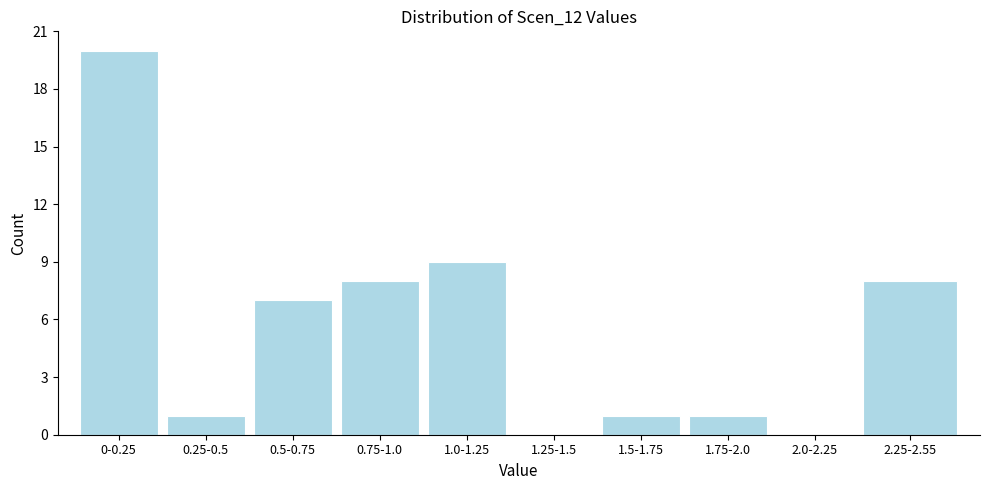

Reading left to right, extract all data points from this chart.

0-0.25=20	0.25-0.5=1	0.5-0.75=7	0.75-1.0=8	1.0-1.25=9	1.25-1.5=0	1.5-1.75=1	1.75-2.0=1	2.0-2.25=0	2.25-2.55=8